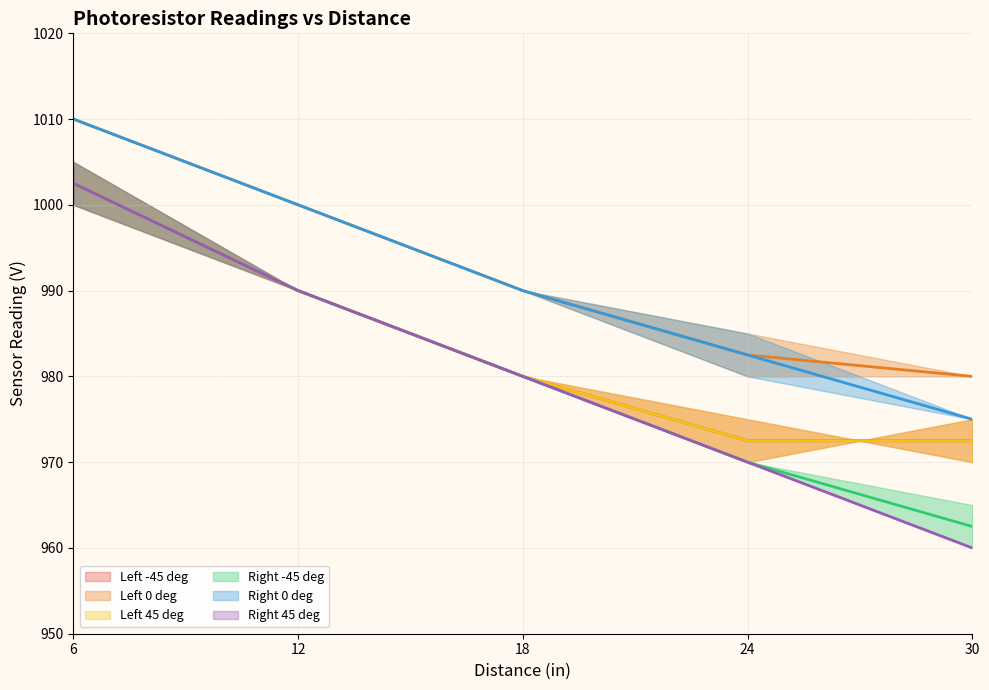

Is the value of Right 45 deg (mean) at 24 greater than the value of Left 0 deg (mean) at 6?

No